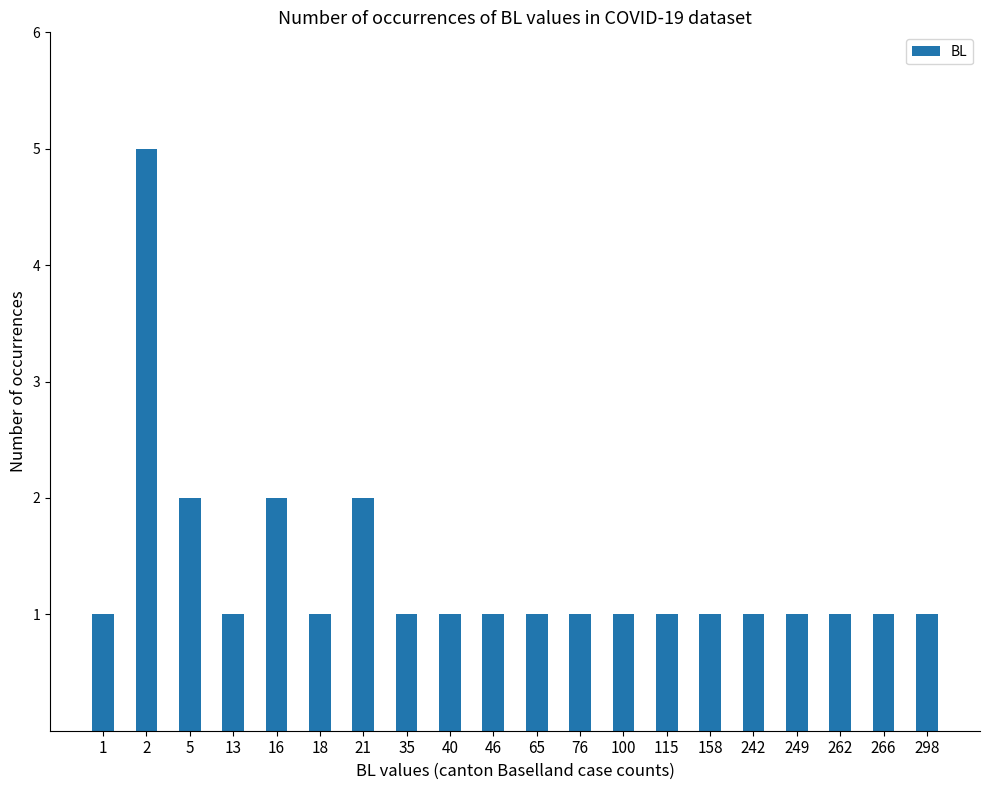

Reading right to left, what are all the values shown in this chart?

298=1	266=1	262=1	249=1	242=1	158=1	115=1	100=1	76=1	65=1	46=1	40=1	35=1	21=2	18=1	16=2	13=1	5=2	2=5	1=1